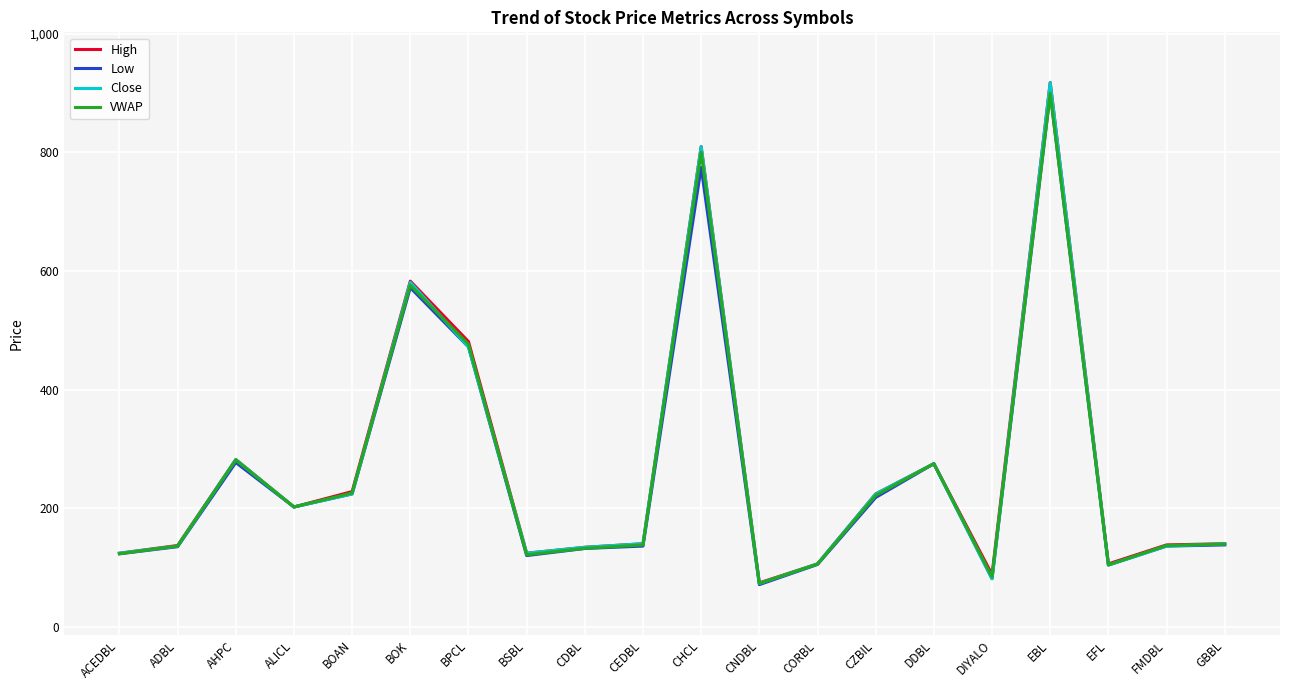

The Low series shows 214.0 at GBBL. True or false?

False